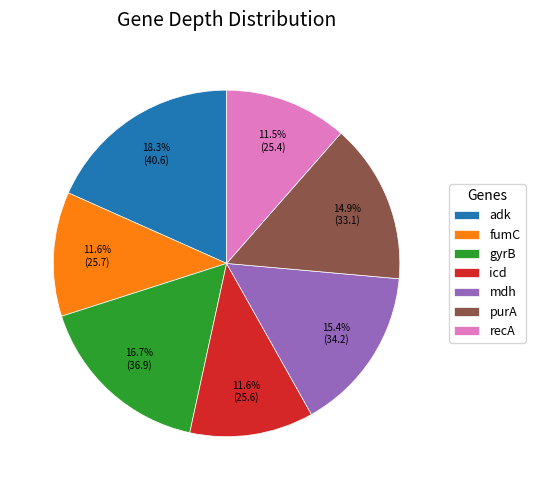

Do gyrB and icd together represent more than half of the pie?

No